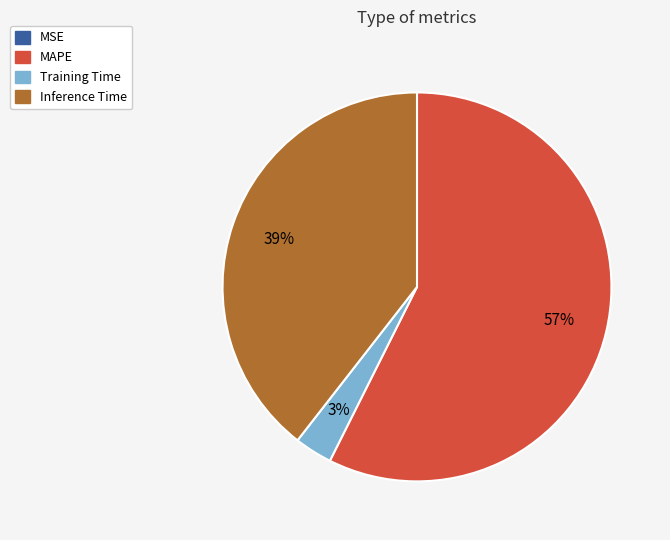

To the nearest percent, what is the average slice percentage?

25%